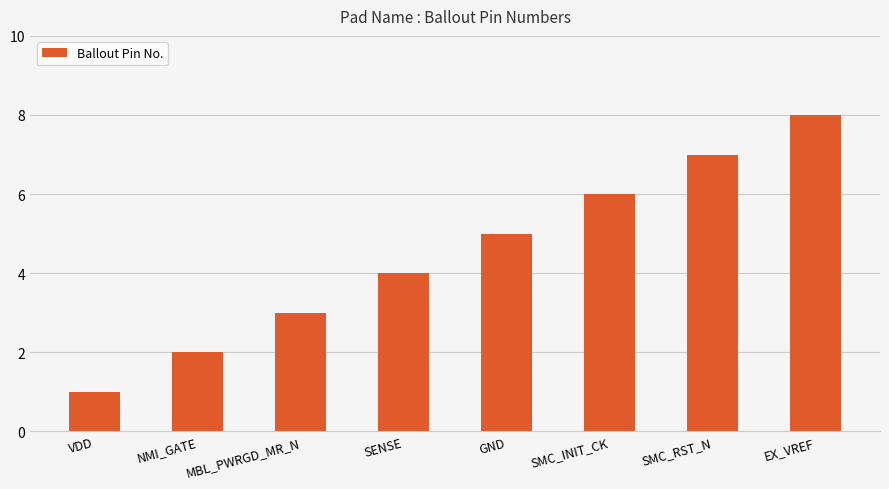

Does the chart contain any negative values?

No